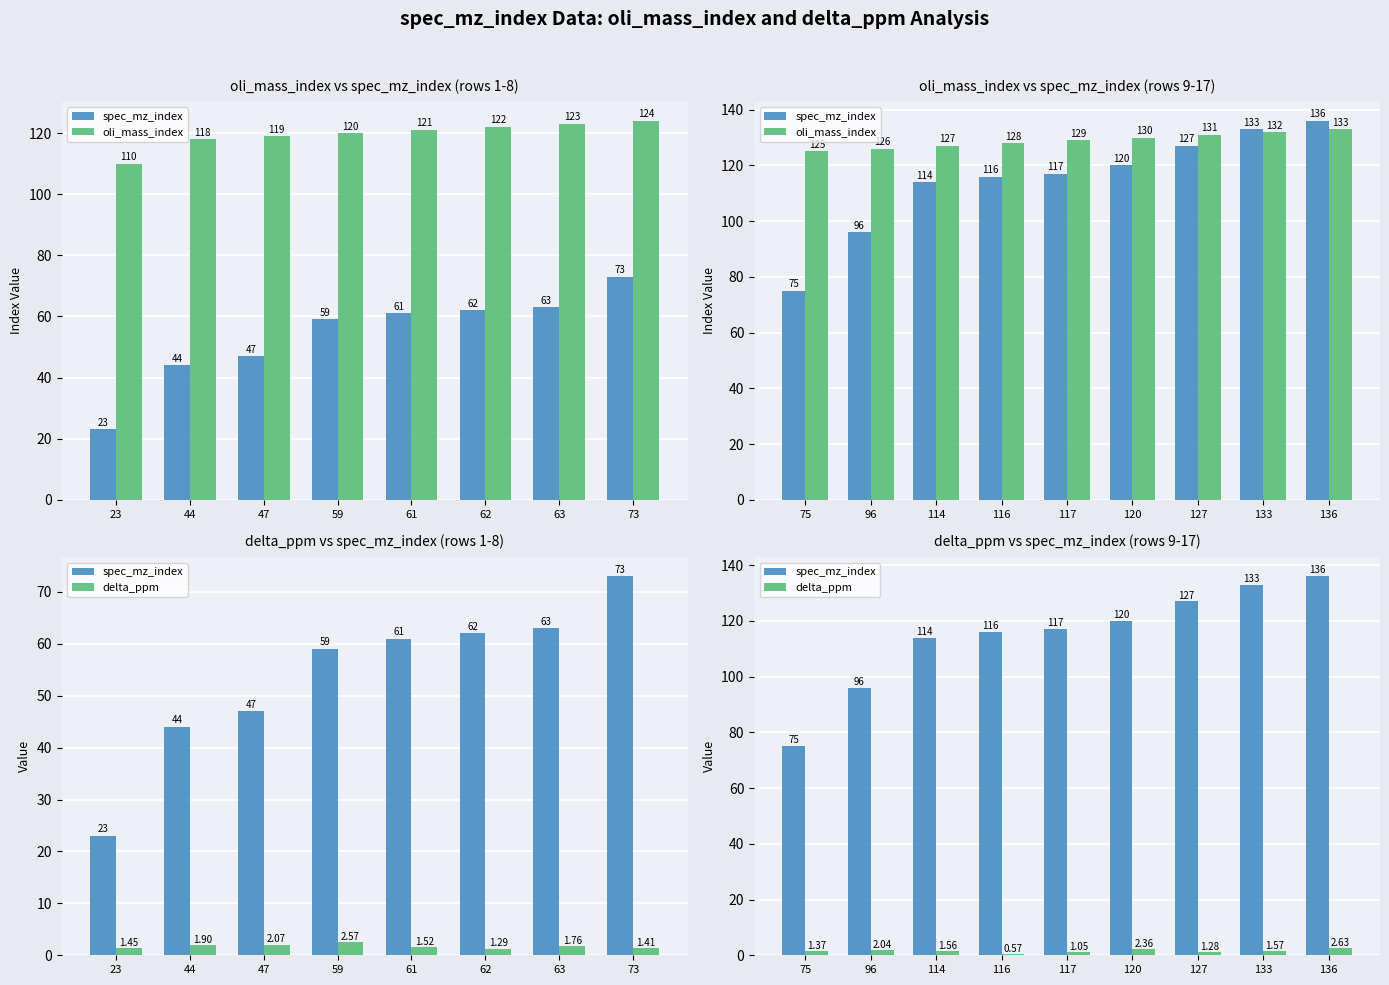

Is it true that spec_mz_index equals 65.4 at 116?

False